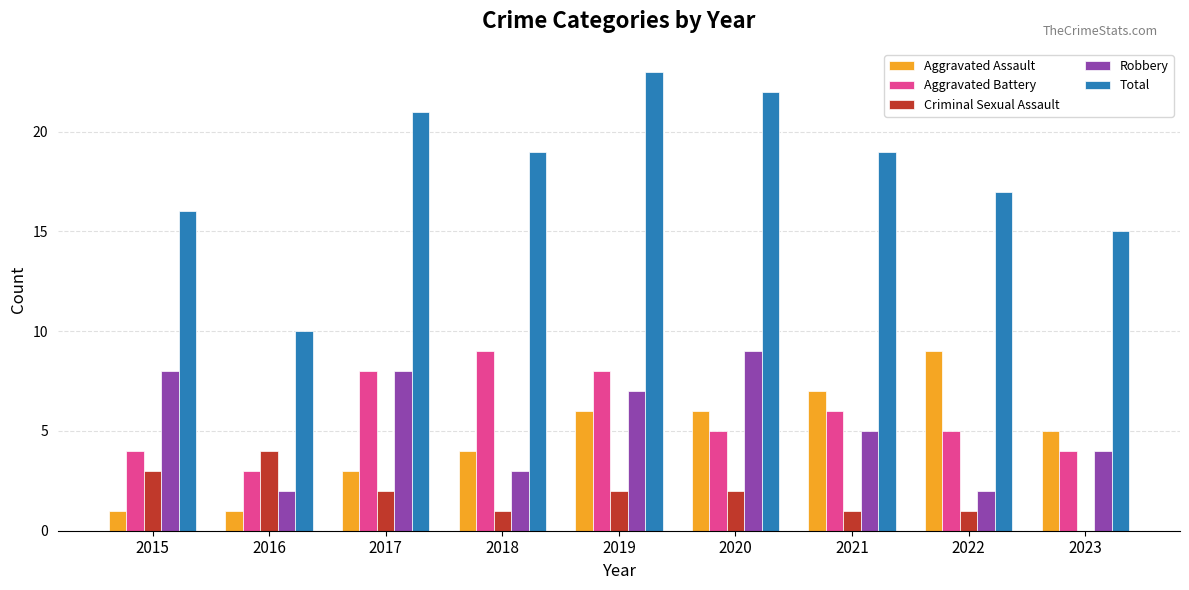

Reading right to left, list all the values displayed in this chart.

Aggravated Assault: 5	9	7	6	6	4	3	1	1
Aggravated Battery: 4	5	6	5	8	9	8	3	4
Criminal Sexual Assault: 0	1	1	2	2	1	2	4	3
Robbery: 4	2	5	9	7	3	8	2	8
Total: 15	17	19	22	23	19	21	10	16